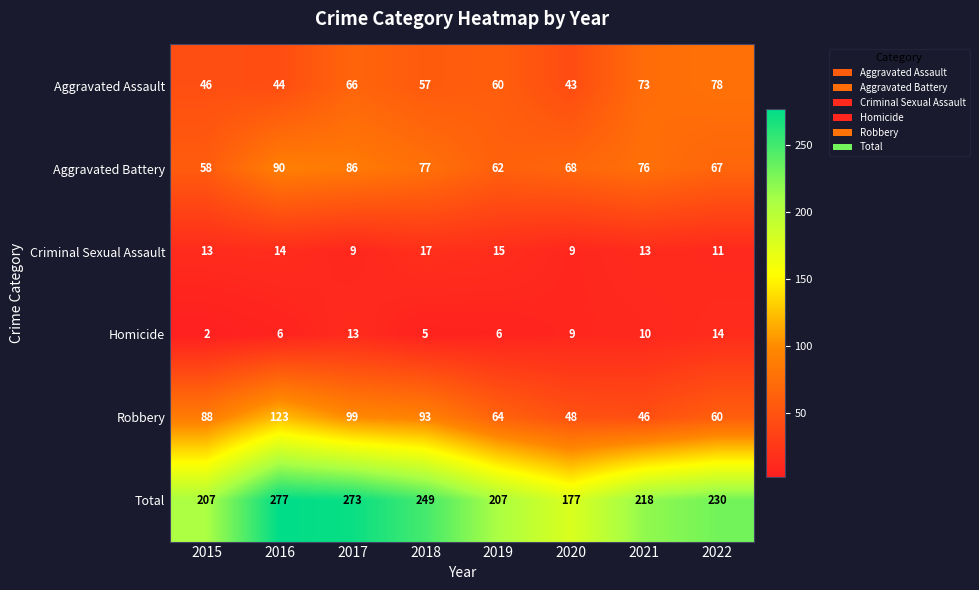

What is the difference between the Aggravated Assault values at 2020 and 2017?

23